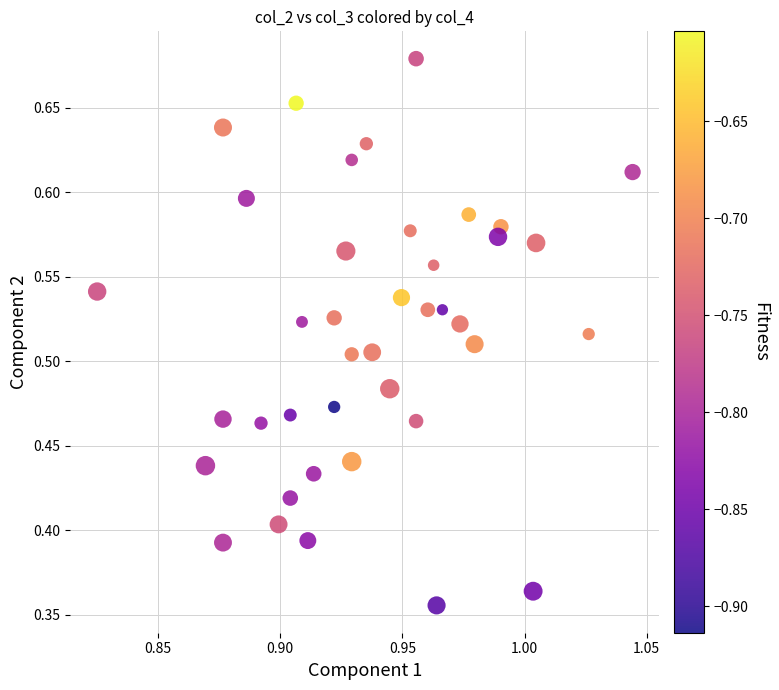

What is the range of Y values (max minus min)?

0.3